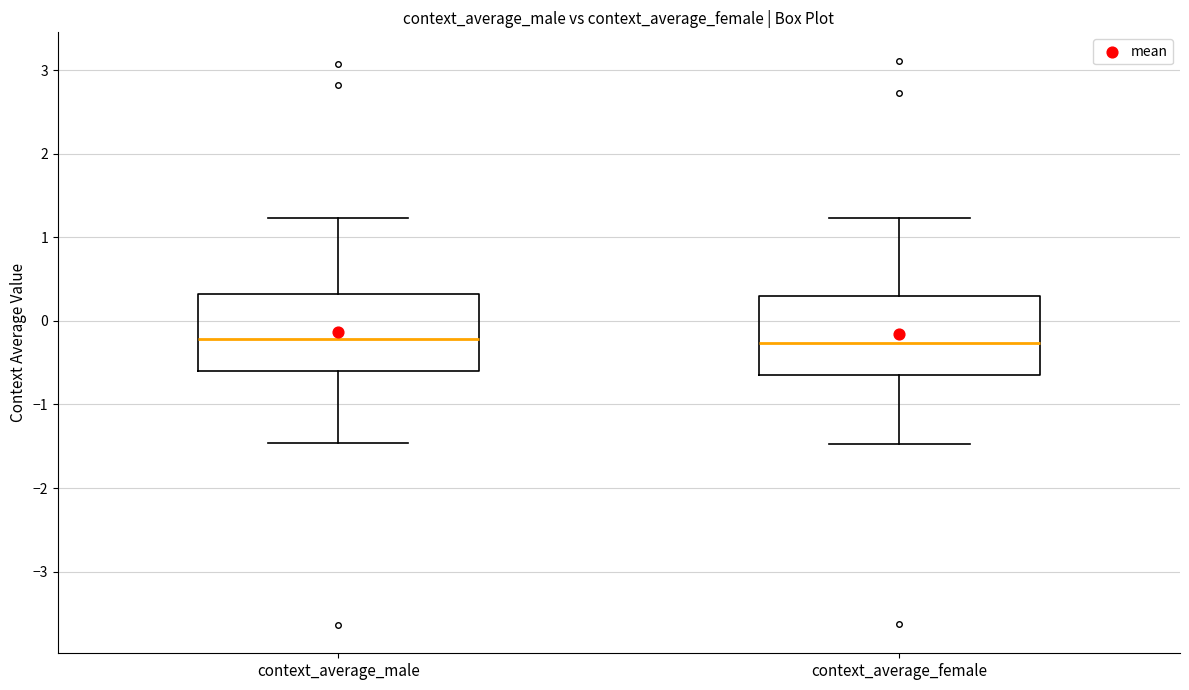

Reading left to right, transcribe this box plot: for each box, give where its median line is, the range the box spans, and where its two whiskers end, as read against the y-axis. The values are not printed on the chart, so give them approximately, as read against the axis.

context_average_male: median -0.2, box -0.6 to 0.3, whiskers -1.5 to 1.2
context_average_female: median -0.3, box -0.7 to 0.3, whiskers -1.5 to 1.2